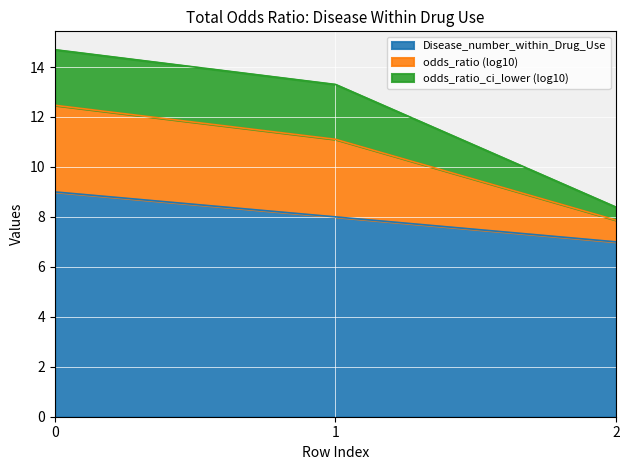

Rank the categories by Disease_number_within_Drug_Use value from highest to lowest.

0, 1, 2